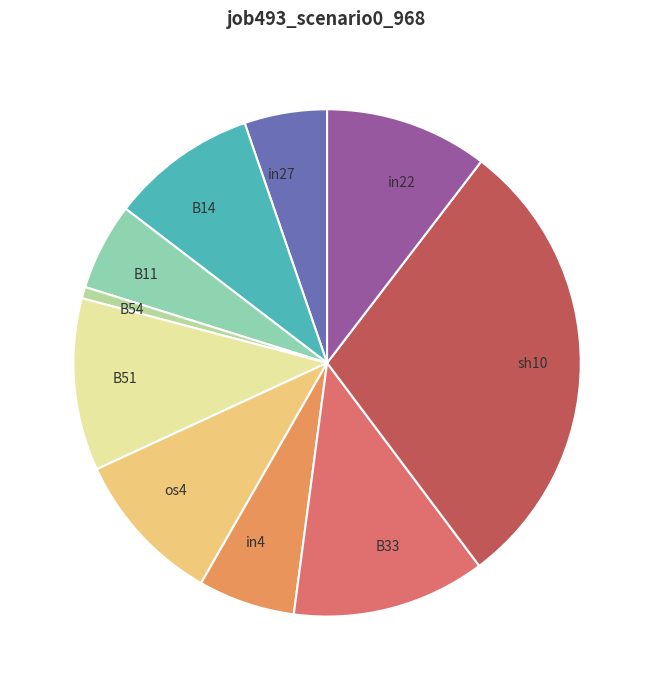

Between in4 and in22, which is larger?

in22